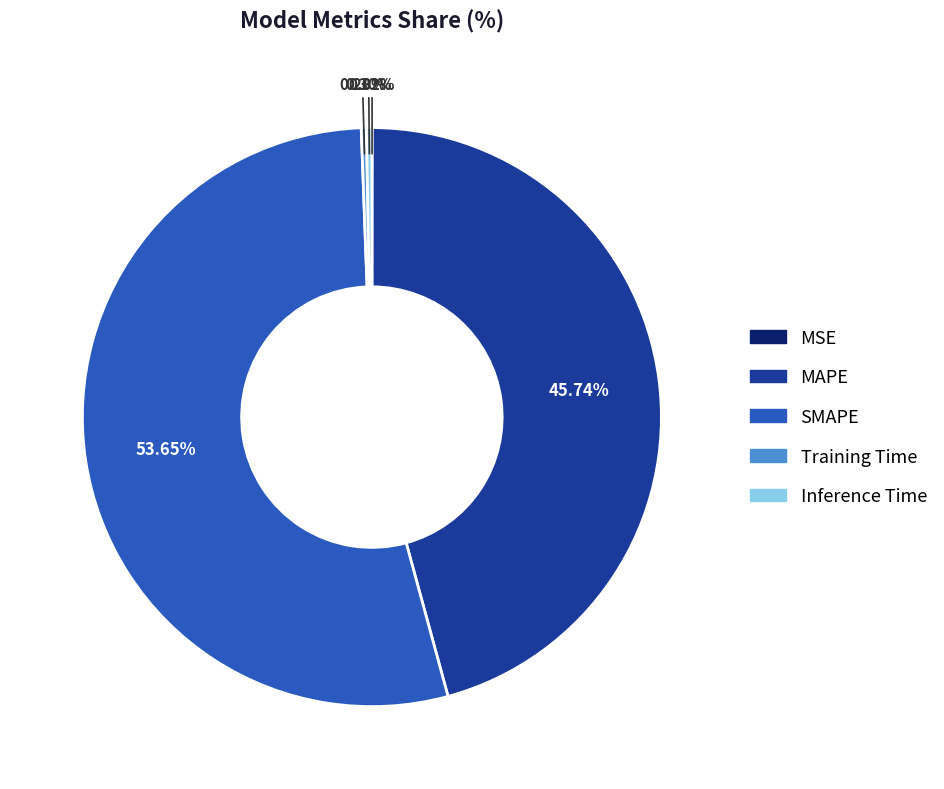

What is the largest slice in the pie chart?

SMAPE